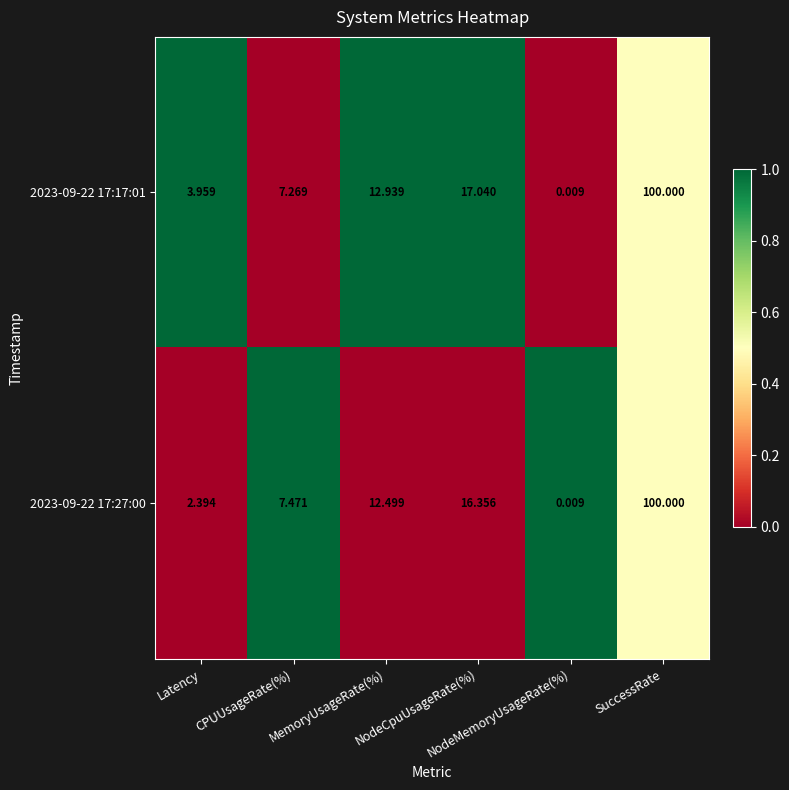

At which category is the sum across all series the highest?

SuccessRate